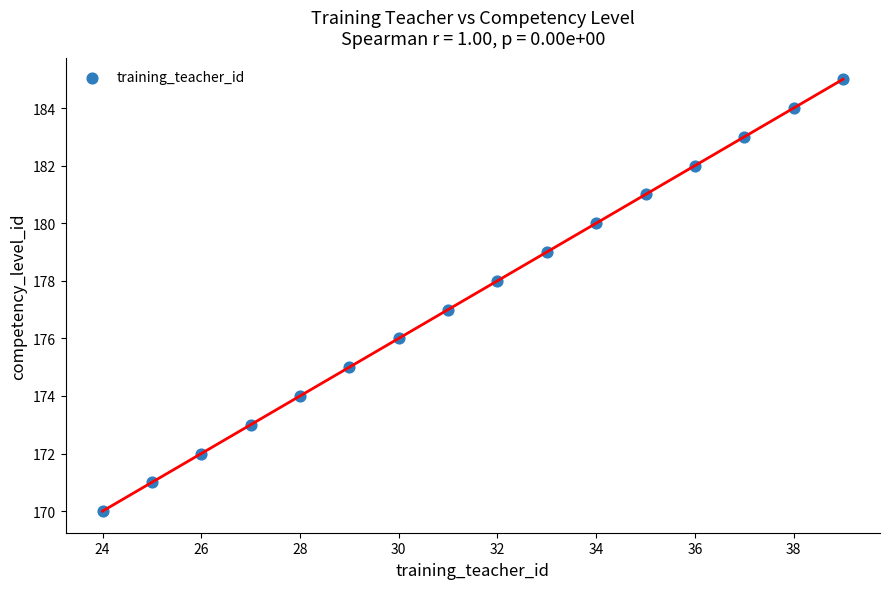

What is the range of X values (max minus min)?

15